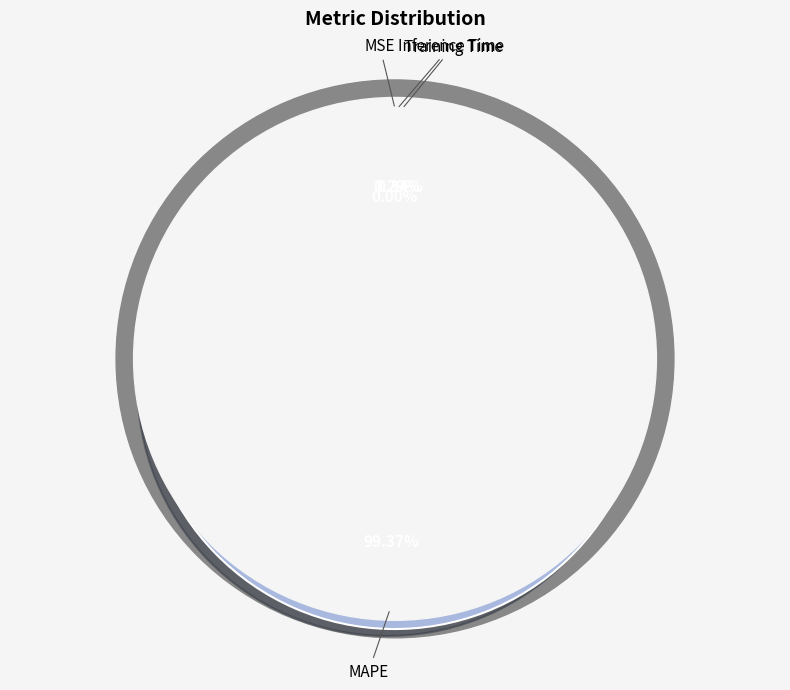

Is there a majority slice in this chart?

Yes